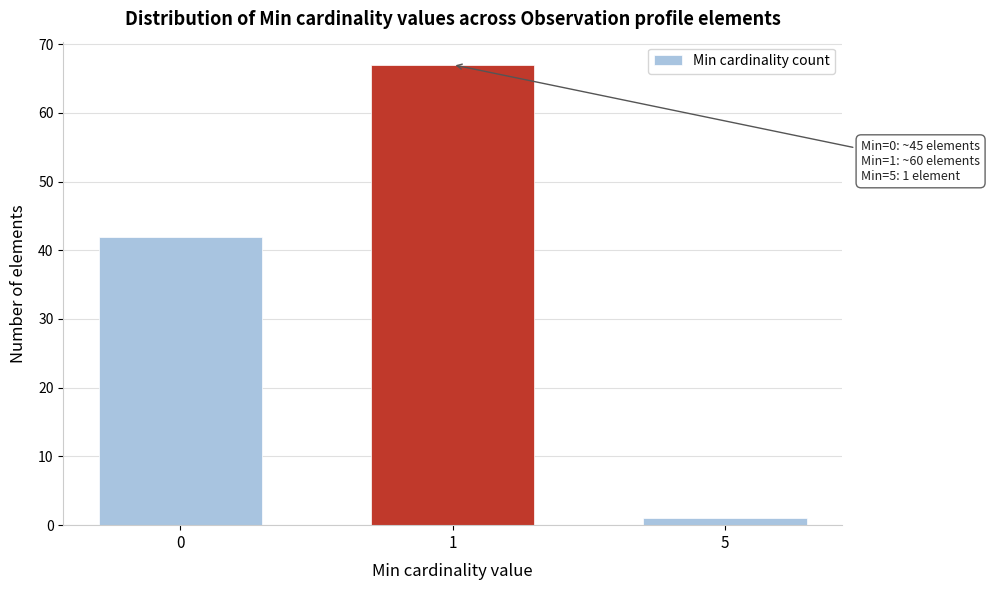

Reading left to right, extract all data points from this chart.

42	67	1